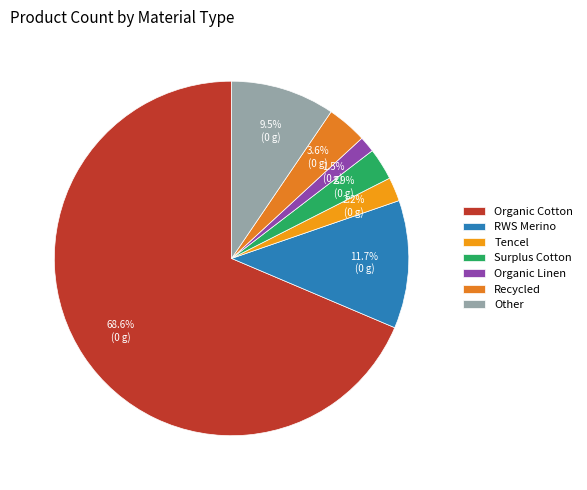

What is the total percentage of RWS Merino and Organic Cotton?

80.3%